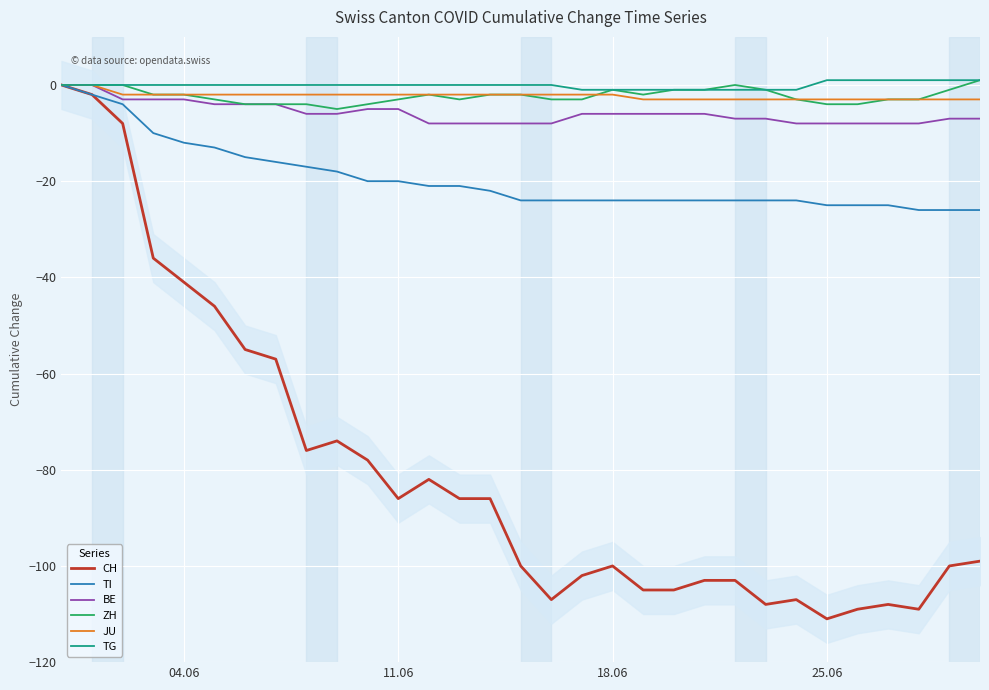

Is it true that TI equals -24 at 18.06?

True